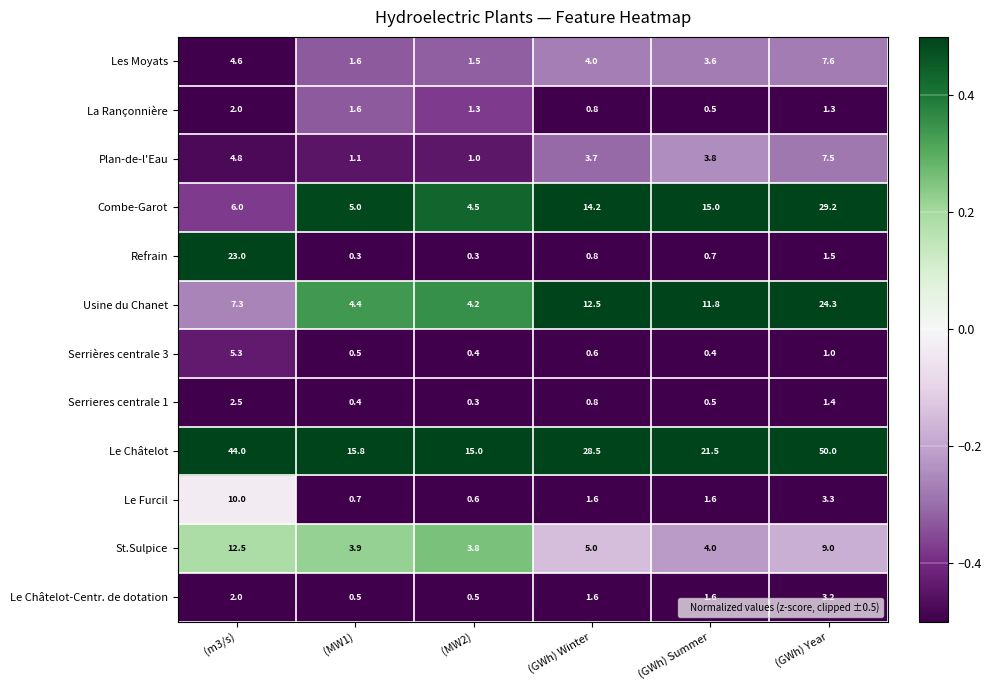

List the series in order of their peak value, lowest first.

La Rançonnière, Serrieres centrale 1, Le Châtelot-Centr. de dotation, Serrières centrale 3, Plan-de-l'Eau, Les Moyats, Le Furcil, St.Sulpice, Refrain, Usine du Chanet, Combe-Garot, Le Châtelot